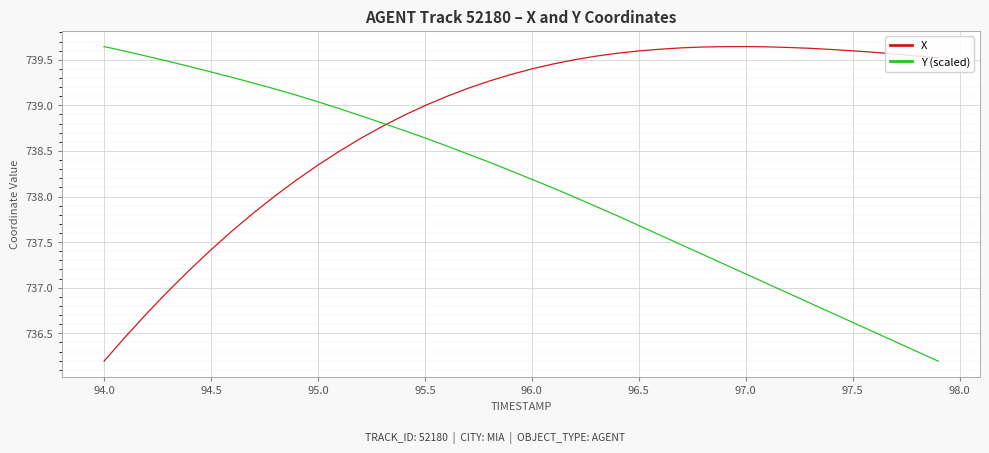

What is the difference between the maximum and minimum values in the X series?

3.5